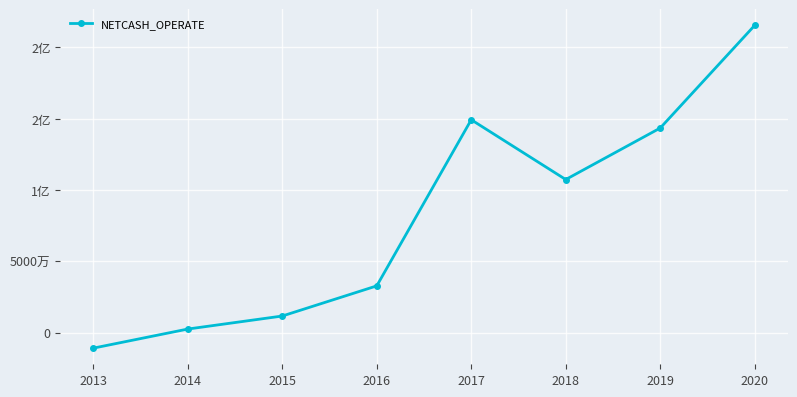

What is the value of the 2nd point from the left?

2424154.0